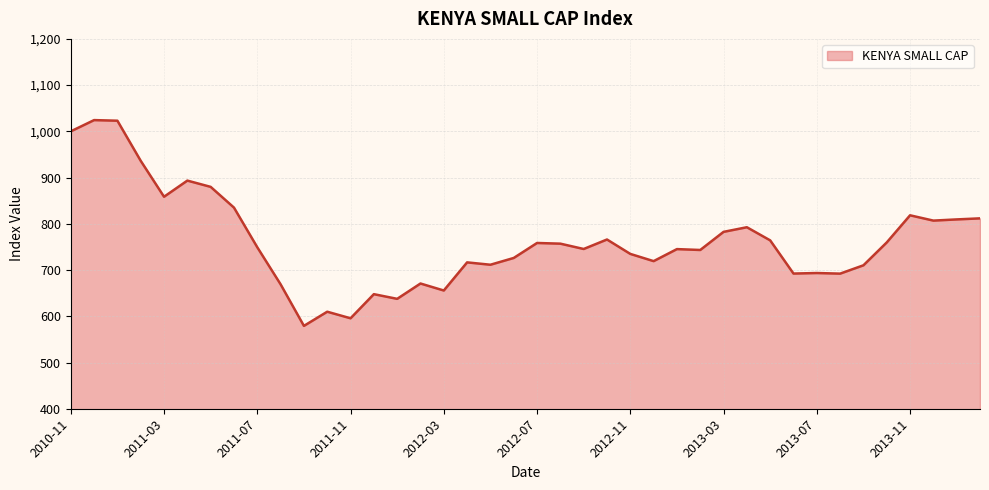

What is the difference between the maximum and minimum values?

445.1